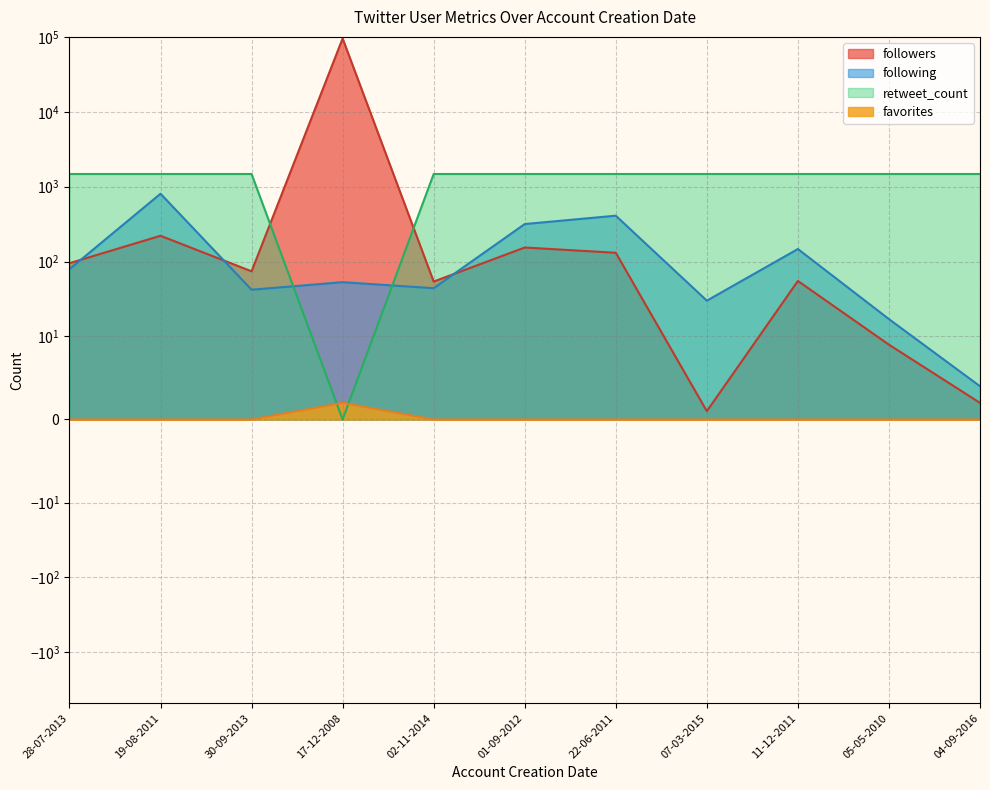

What is the difference between the highest and lowest values at 01-09-2012?

1479